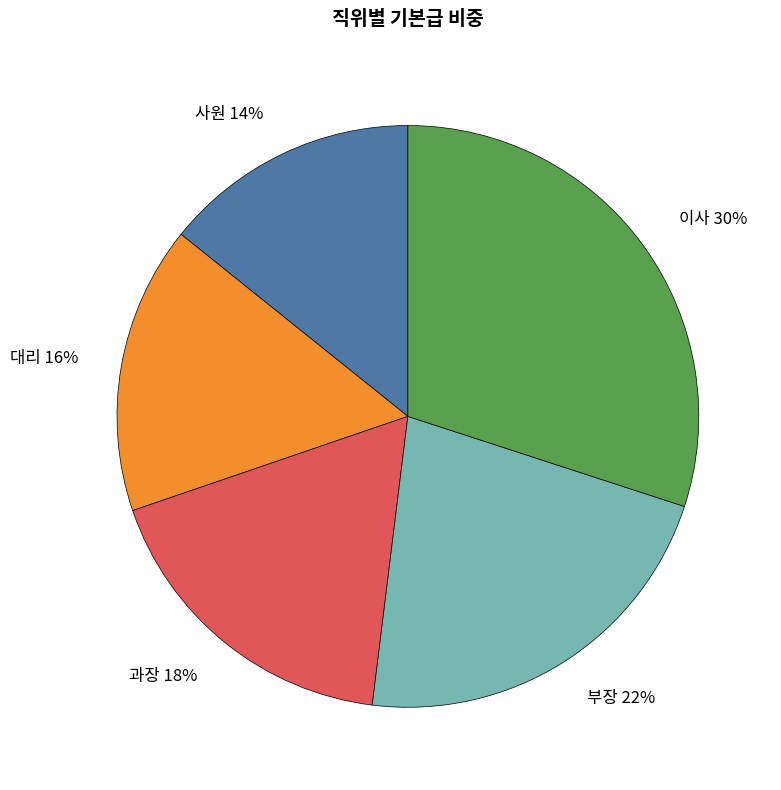

What is the largest slice in the pie chart?

이사